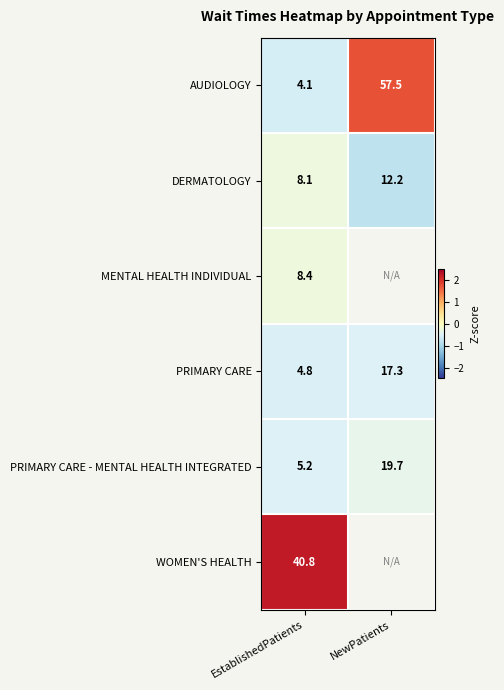

The MENTAL HEALTH INDIVIDUAL series shows -0.1 at EstablishedPatients. True or false?

False